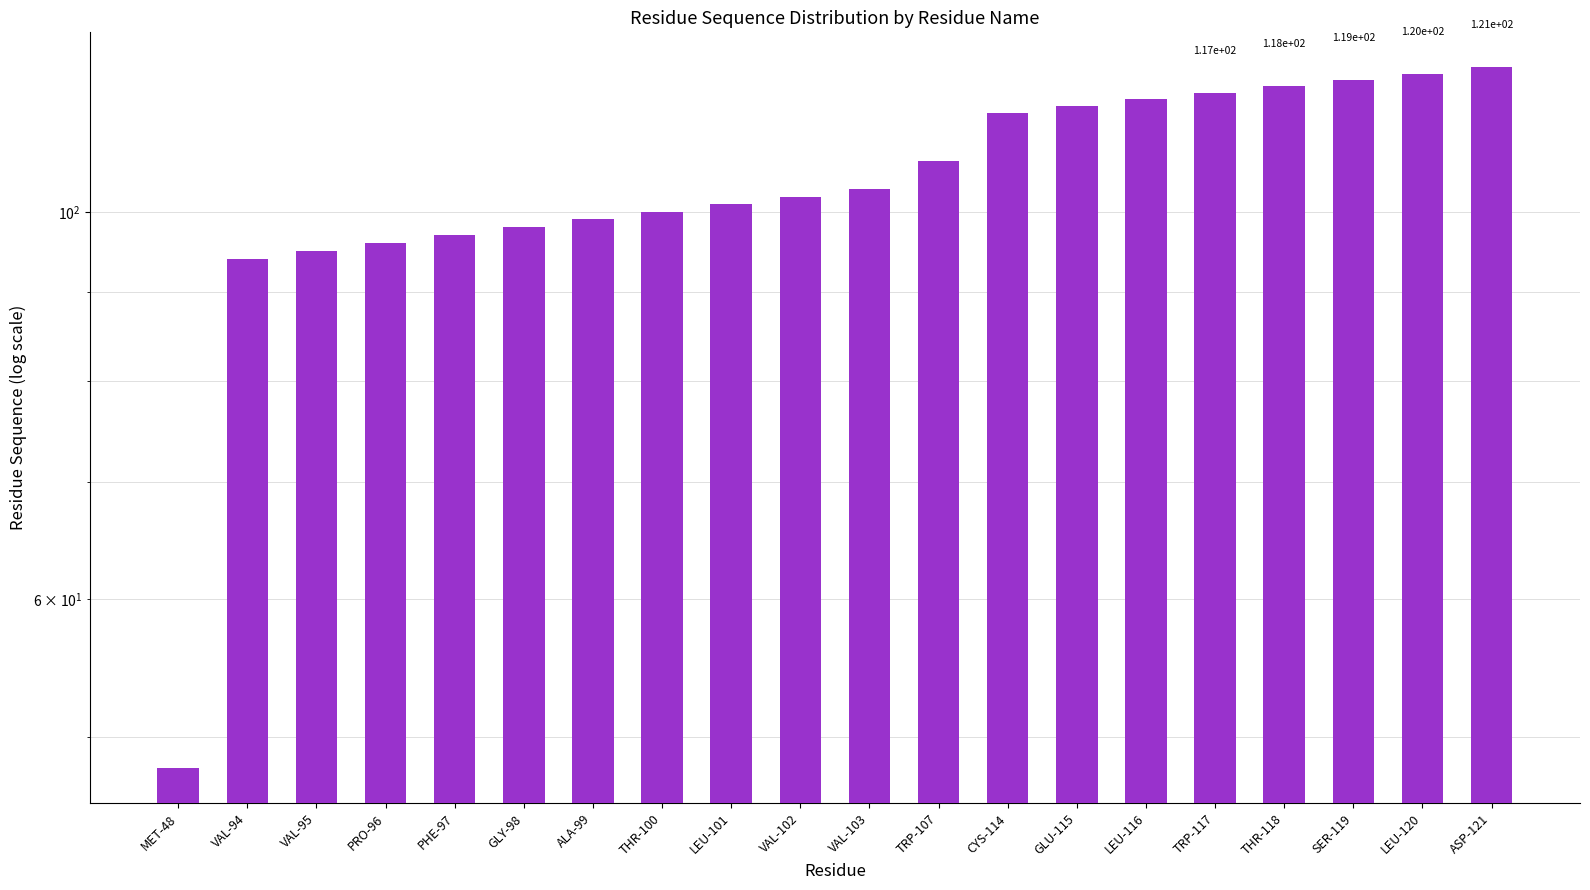

What is the ratio of the value at CYS-114 to the value at THR-100?

1.1